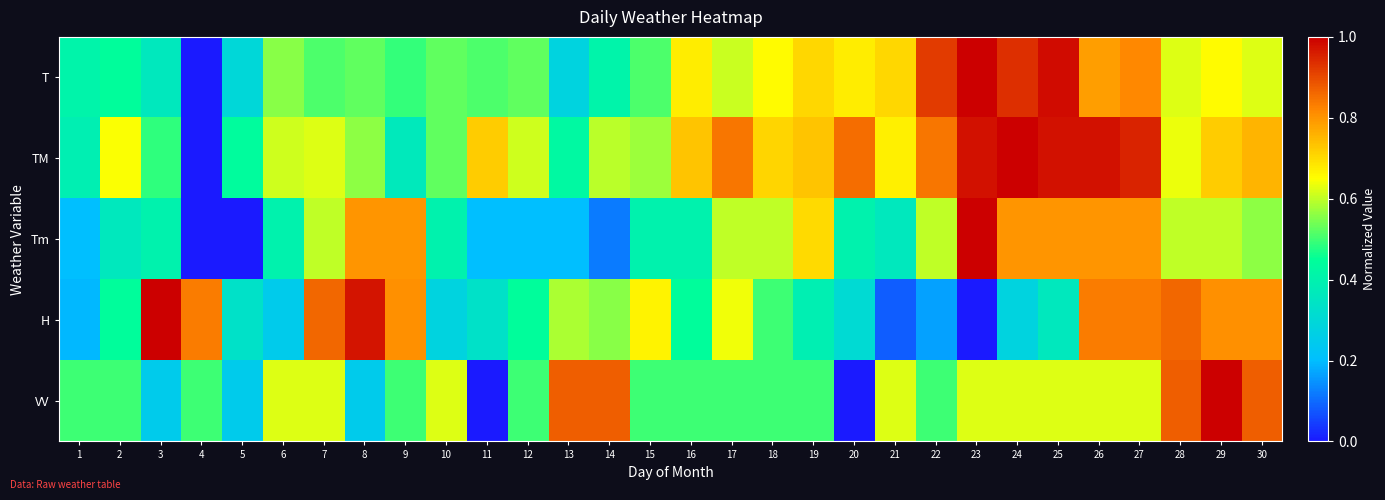

Which series has the largest total across all categories?

TM